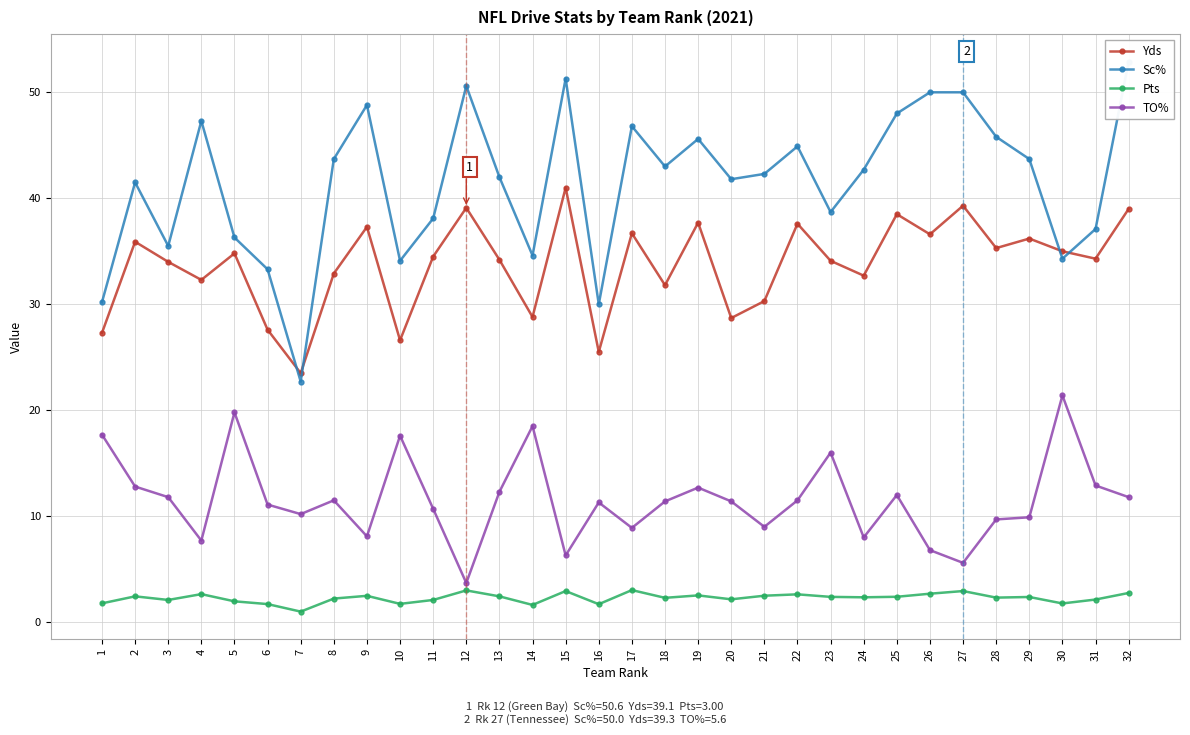

At which category is the sum across all series the highest?

32